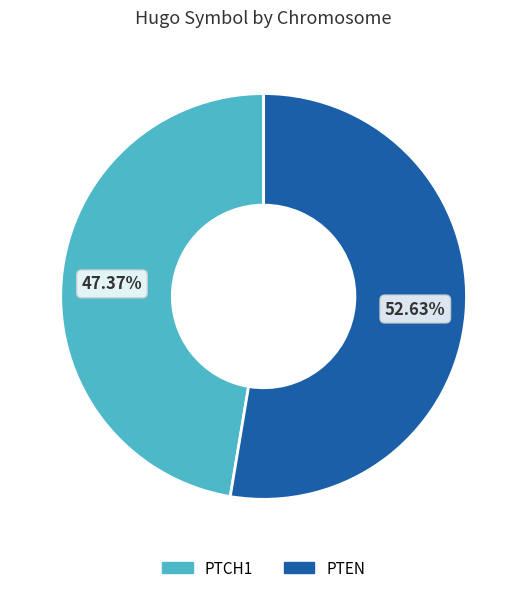

To the nearest percent, what is the combined percentage of PTCH1 and PTEN?

100%